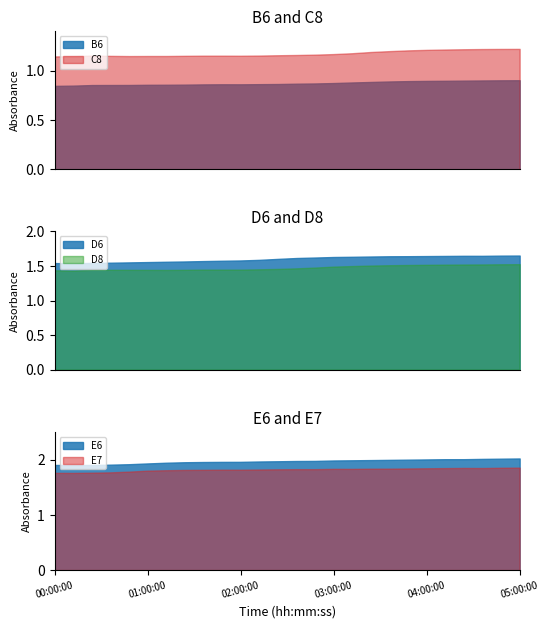

What is the value of the D6 point at the 25th from the left?

1.7